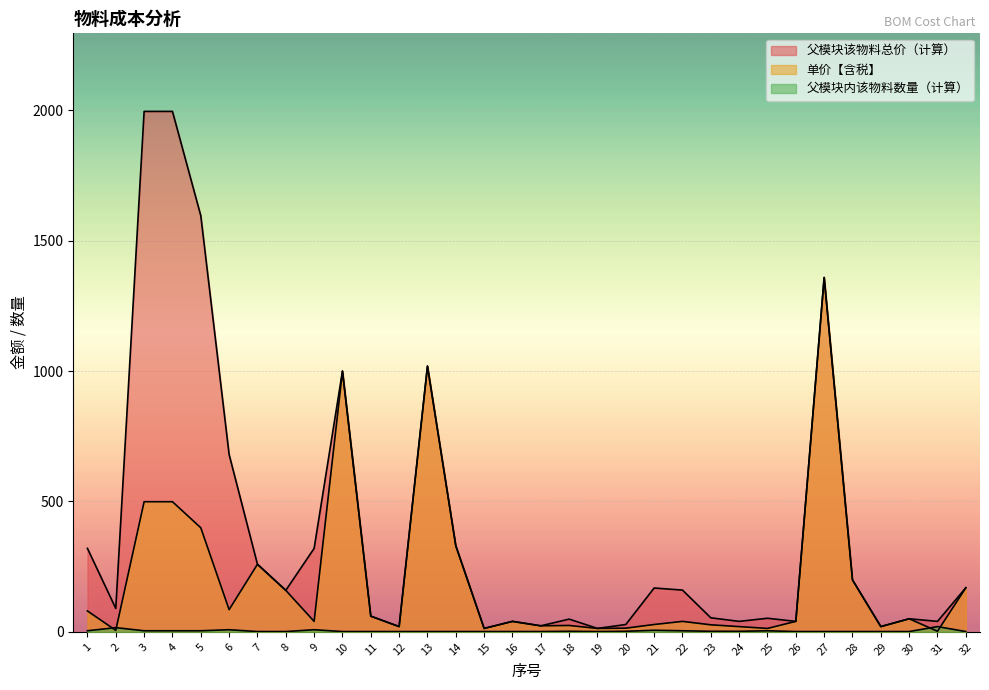

The value of 单价【含税】 at 11 is 78.9. True or false?

False